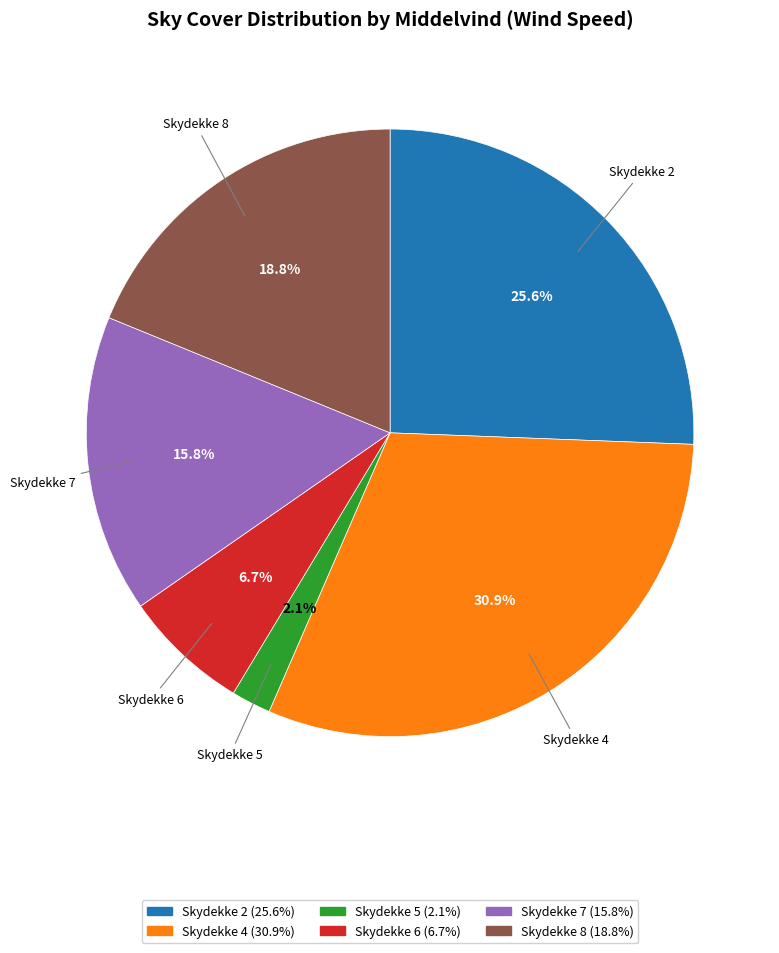

Which category has the biggest portion of the pie?

Skydekke 4